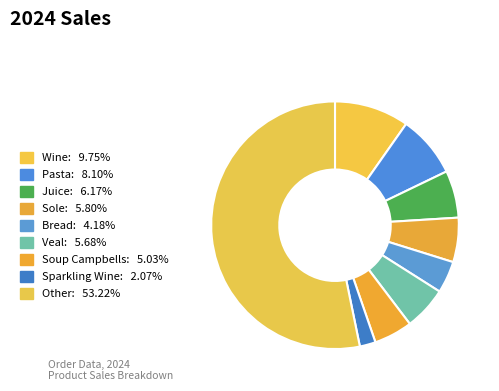

How many segments does this pie chart have?

9